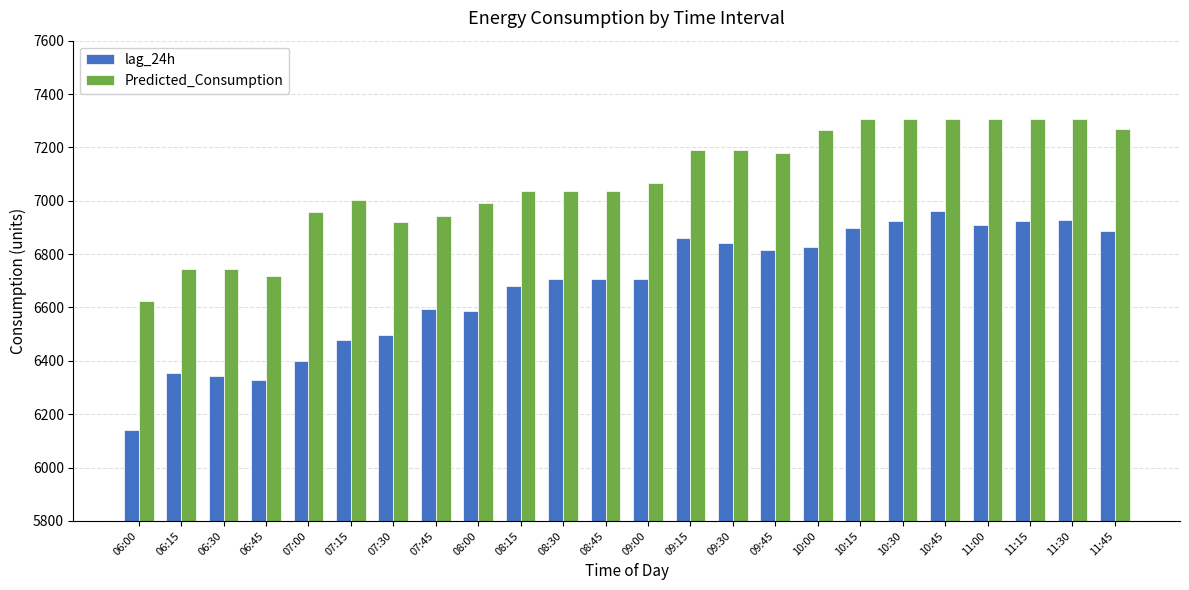

How many categories are shown in the chart?

24